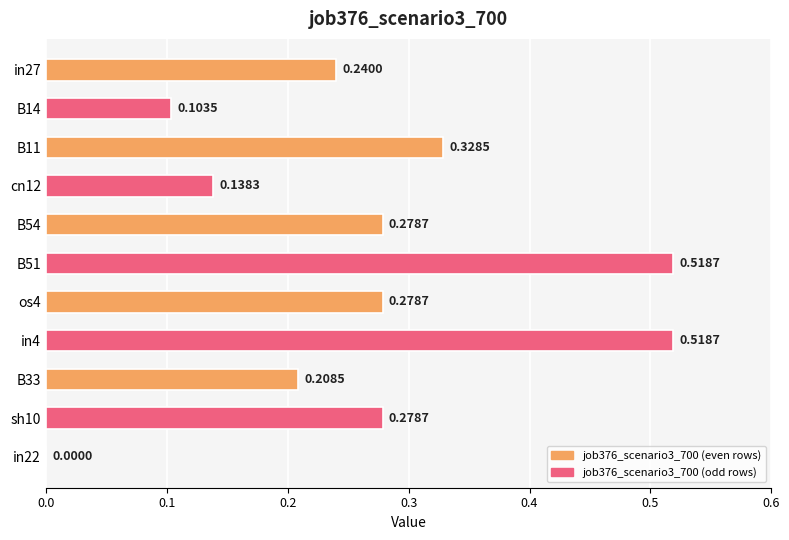

Between B14 and cn12, which is larger?

cn12